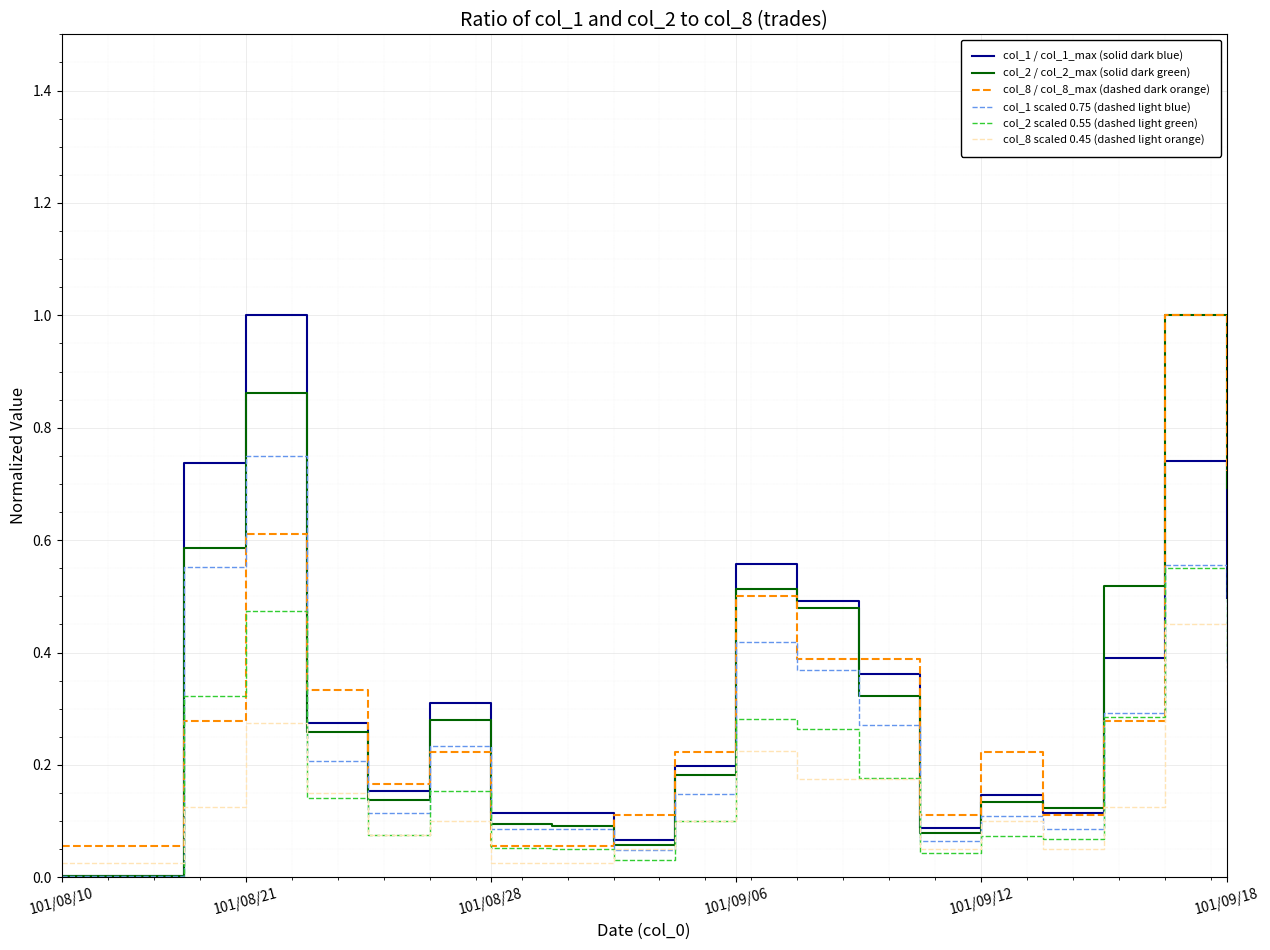

What is the maximum value shown in the chart?

1.0